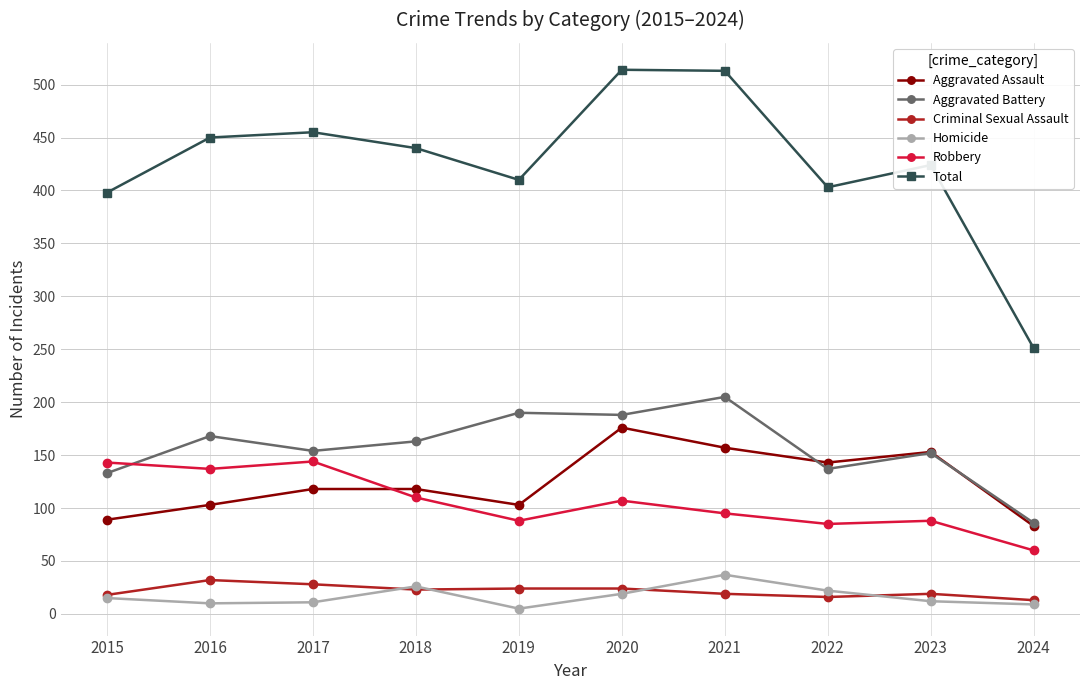

Which category has the lowest value in the Aggravated Battery series?

2024